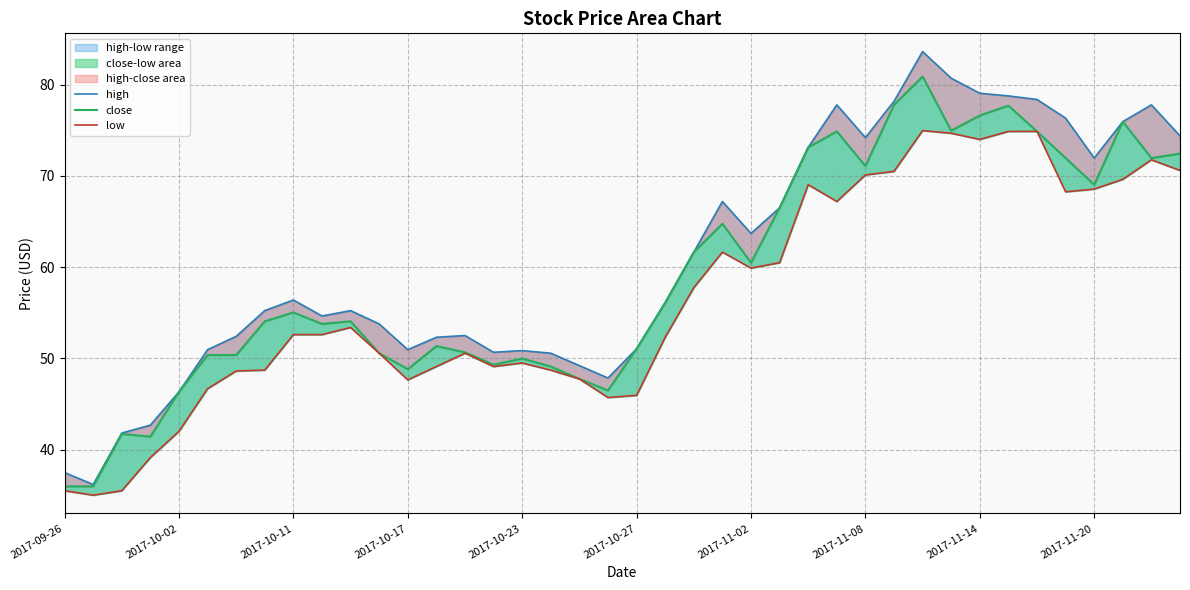

What is the difference between the highest and lowest values at 38?

6.0